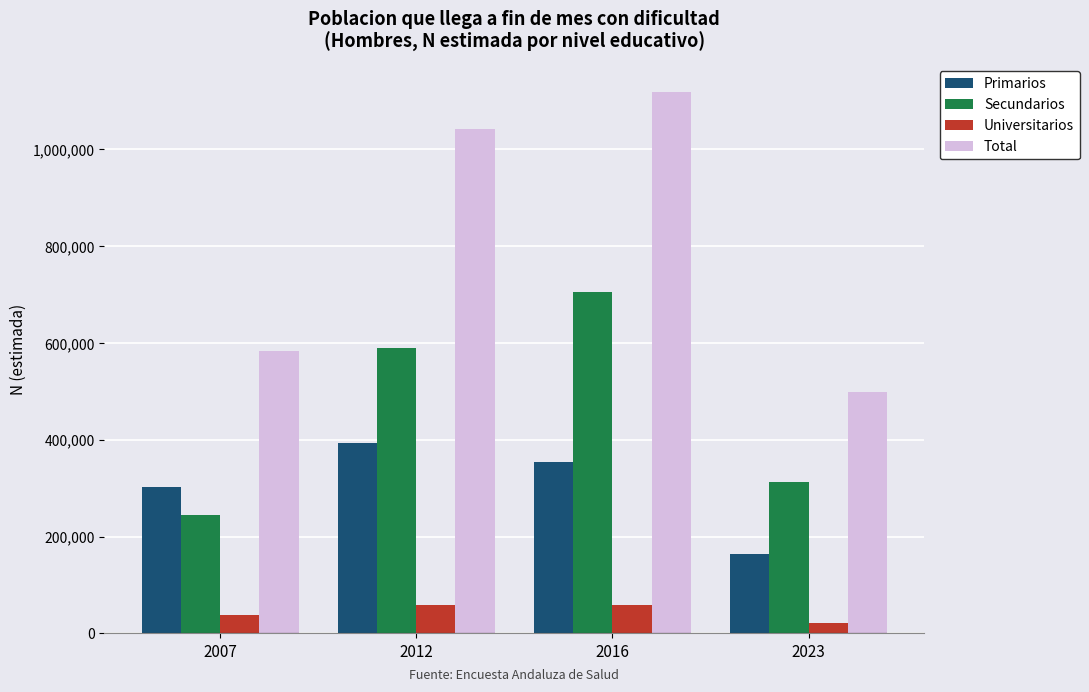

Count the number of data series in this chart.

4